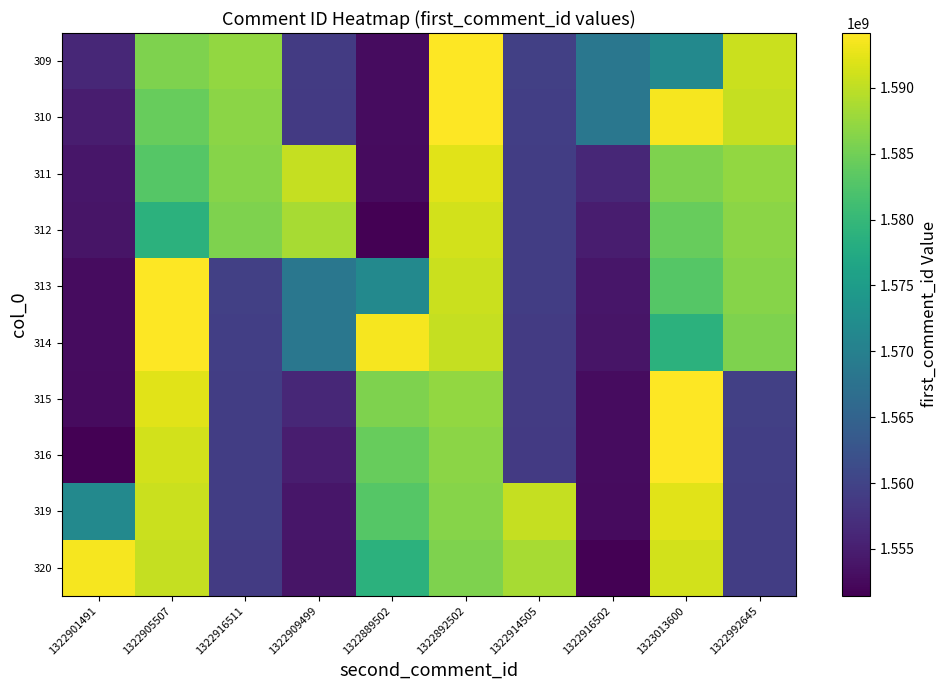

Reading left to right, extract all data points from this chart.

309: 1322901491=1556254200	1322905507=1585889113	1322916511=1587268278	1322909499=1558923417	1322889502=1552805013	1322892502=1594168555	1322914505=1559517446	1322916502=1568441982	1323013600=1571608296	1322992645=1590727566
310: 1322901491=1554876651	1322905507=1584266092	1322916511=1586718032	1322909499=1558714537	1322889502=1552793742	1322892502=1594091898	1322914505=1559305635	1322916502=1568327120	1323013600=1593600483	1322992645=1590337623
311: 1322901491=1554089289	1322905507=1582928972	1322916511=1586441742	1322909499=1590408658	1322889502=1552757670	1322892502=1592286278	1322914505=1559146062	1322916502=1556254200	1323013600=1585889113	1322992645=1587268278
312: 1322901491=1553931602	1322905507=1578908313	1322916511=1585905459	1322909499=1588651393	1322889502=1551445627	1322892502=1591268501	1322914505=1559127939	1322916502=1554876651	1323013600=1584266092	1322992645=1586718032
313: 1322901491=1552805013	1322905507=1594168555	1322916511=1559517446	1322909499=1568441982	1322889502=1571608296	1322892502=1590727566	1322914505=1559145354	1322916502=1554089289	1323013600=1582928972	1322992645=1586441742
314: 1322901491=1552793742	1322905507=1594091898	1322916511=1559305635	1322909499=1568327120	1322889502=1593600483	1322892502=1590337623	1322914505=1558953994	1322916502=1553931602	1323013600=1578908313	1322992645=1585905459
315: 1322901491=1552757670	1322905507=1592286278	1322916511=1559146062	1322909499=1556254200	1322889502=1585889113	1322892502=1587268278	1322914505=1558923417	1322916502=1552805013	1323013600=1594168555	1322992645=1559517446
316: 1322901491=1551445627	1322905507=1591268501	1322916511=1559127939	1322909499=1554876651	1322889502=1584266092	1322892502=1586718032	1322914505=1558714537	1322916502=1552793742	1323013600=1594091898	1322992645=1559305635
319: 1322901491=1571608296	1322905507=1590727566	1322916511=1559145354	1322909499=1554089289	1322889502=1582928972	1322892502=1586441742	1322914505=1590408658	1322916502=1552757670	1323013600=1592286278	1322992645=1559146062
320: 1322901491=1593600483	1322905507=1590337623	1322916511=1558953994	1322909499=1553931602	1322889502=1578908313	1322892502=1585905459	1322914505=1588651393	1322916502=1551445627	1323013600=1591268501	1322992645=1559127939